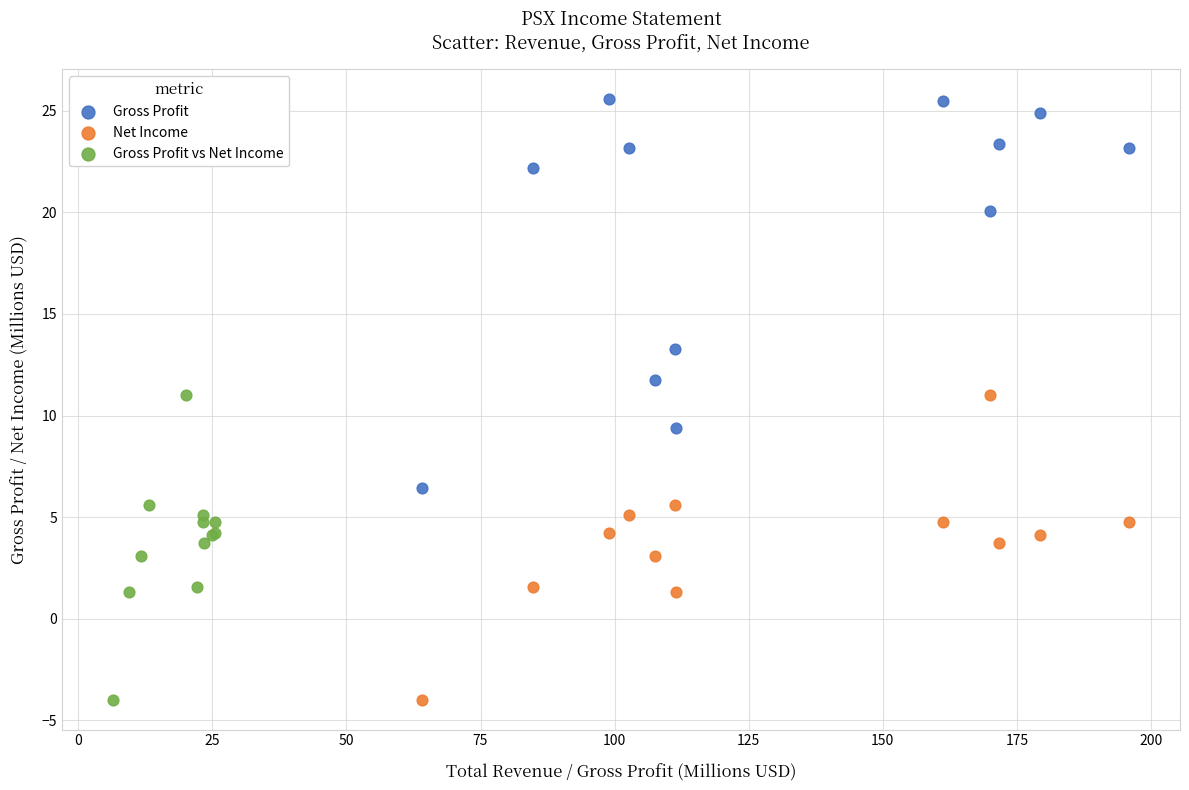

What are all the series names shown in the legend?

Gross Profit, Net Income, Gross Profit vs Net Income